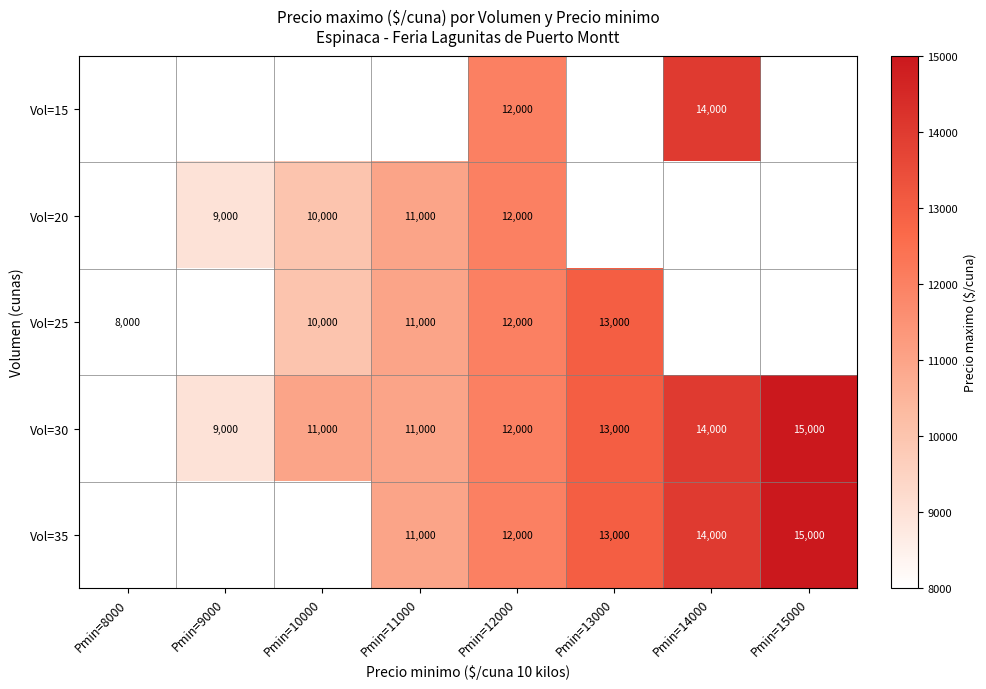

The Vol=25 series shows 11083 at Pmin=8000. True or false?

False